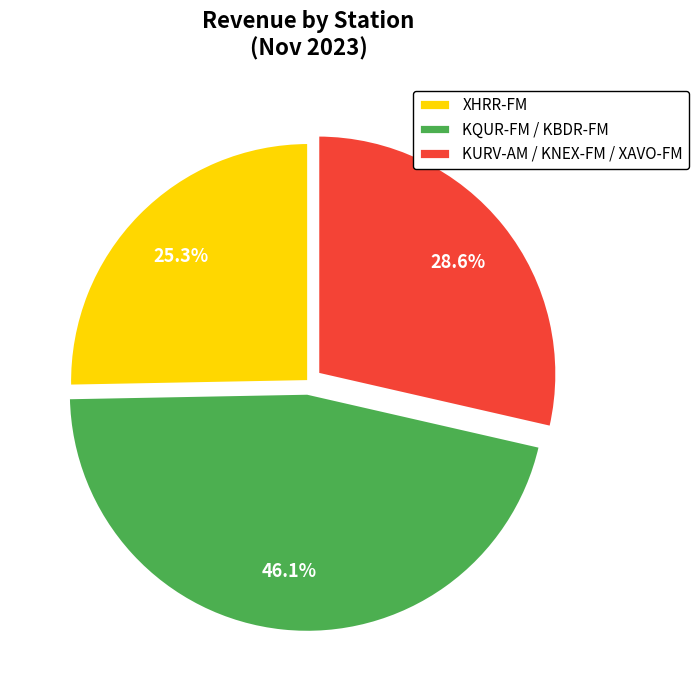

Which has a higher value, KURV-AM / KNEX-FM / XAVO-FM or KQUR-FM / KBDR-FM?

KQUR-FM / KBDR-FM